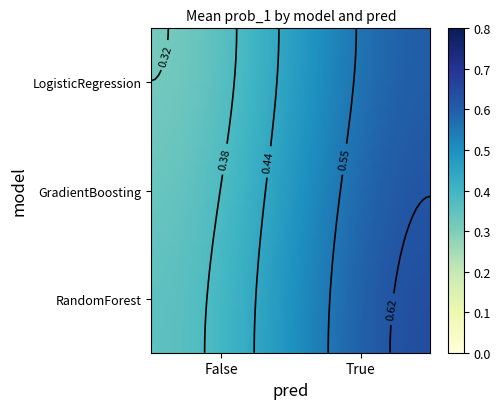

Is the value of GradientBoosting_True at 16 greater than the value of RandomForest_False at 14?

Yes